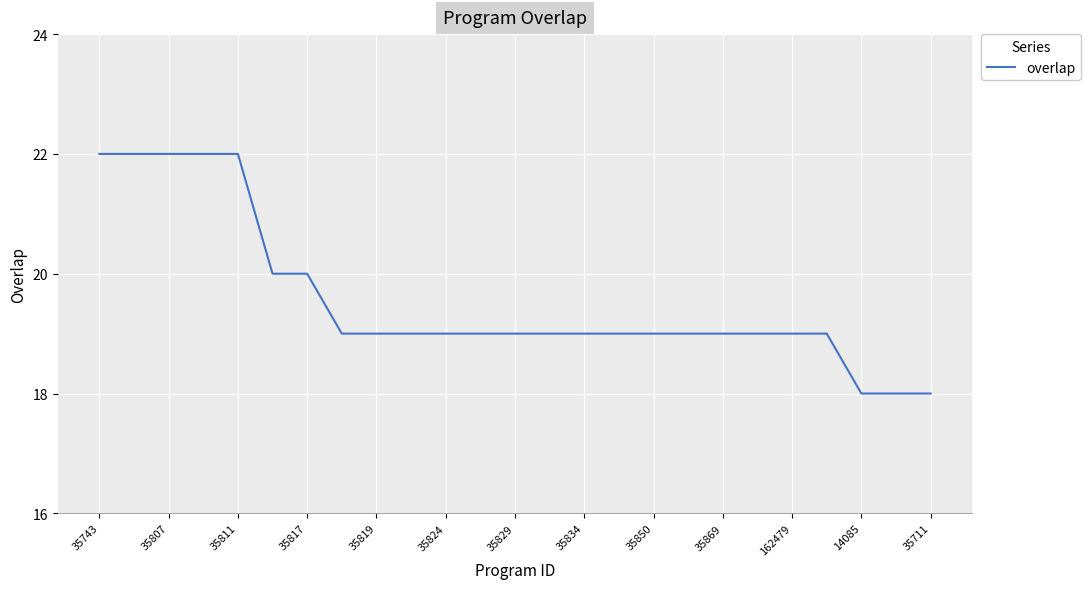

What is the maximum value shown in the chart?

22